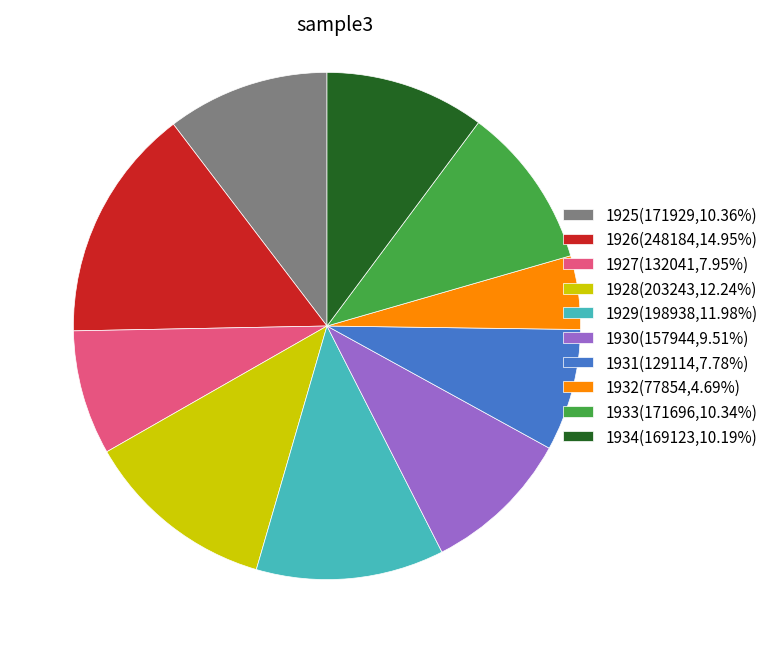

Is there a majority slice in this chart?

No